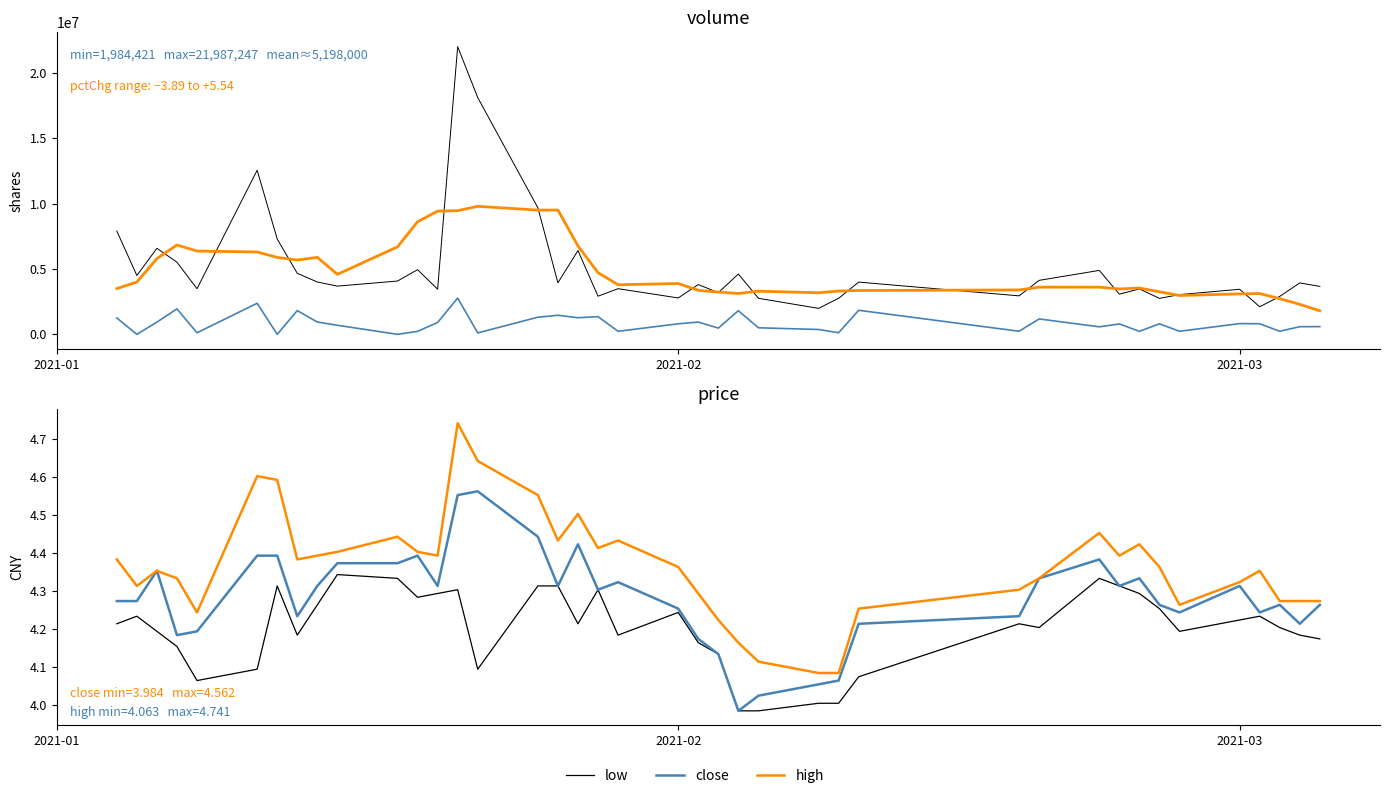

How many values in the volume series are below 3931934?

20